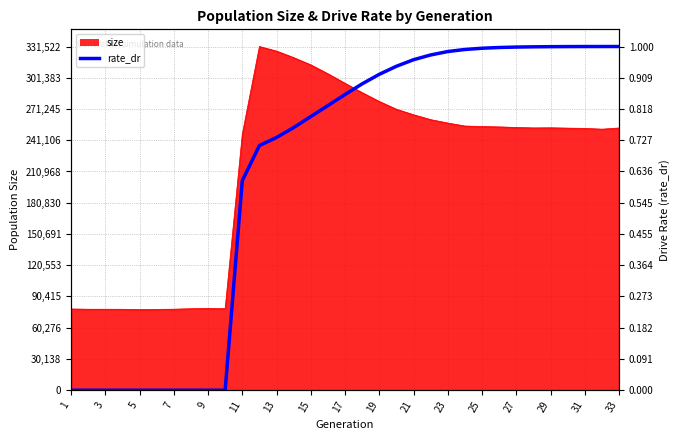

How many lines are shown in the chart?

1